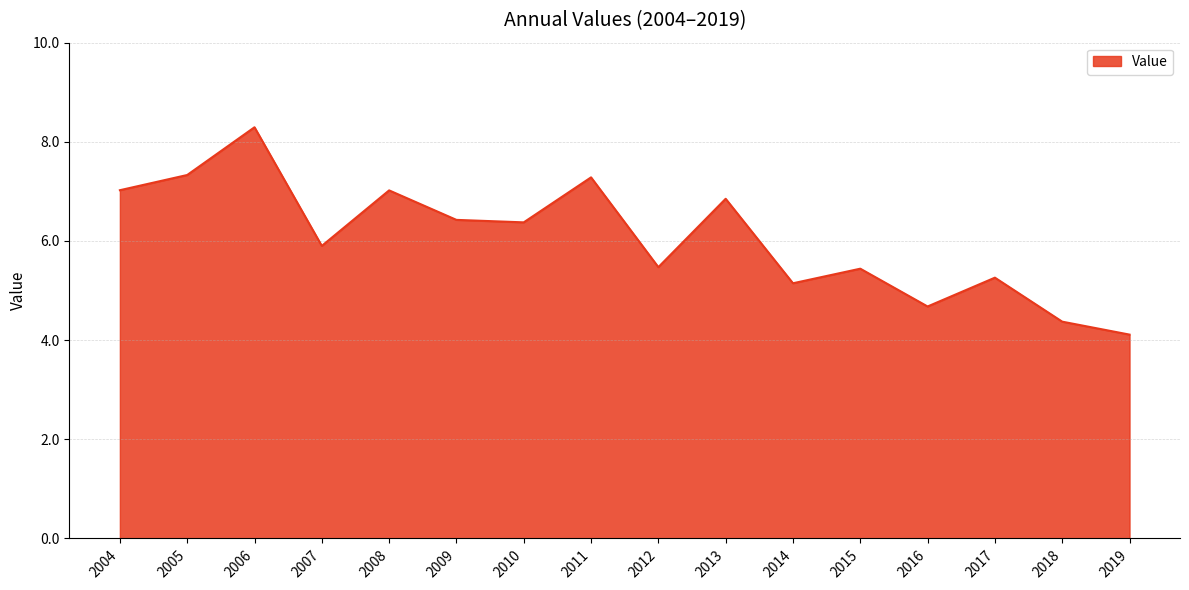

The value at 2005 is 7.3. True or false?

True